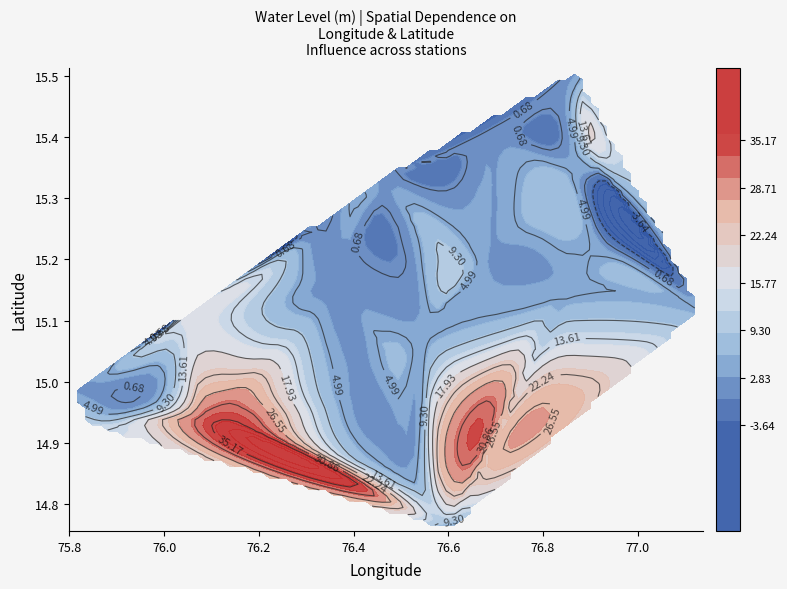

True or false: the data shows 2.7 at Hampi-A.

False